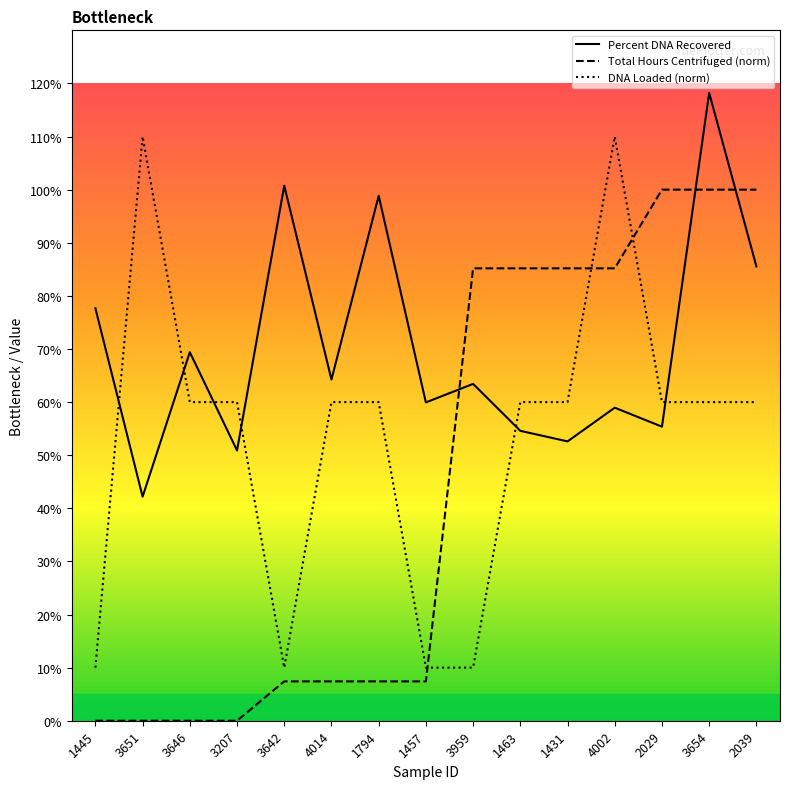

What is the difference between the highest and lowest values at 3654?

58.2